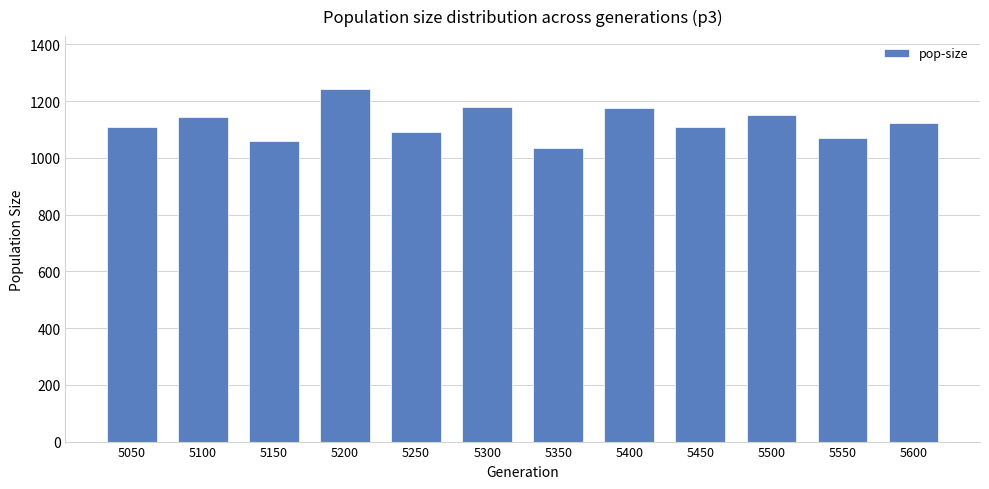

Which label corresponds to the largest value in the chart?

5200